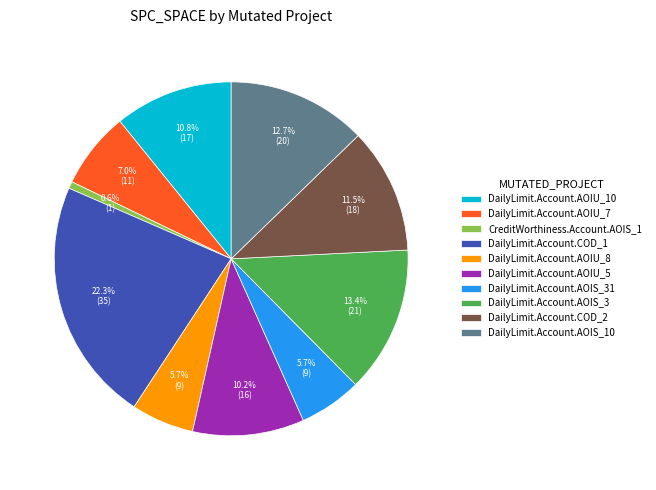

How many segments does this pie chart have?

10